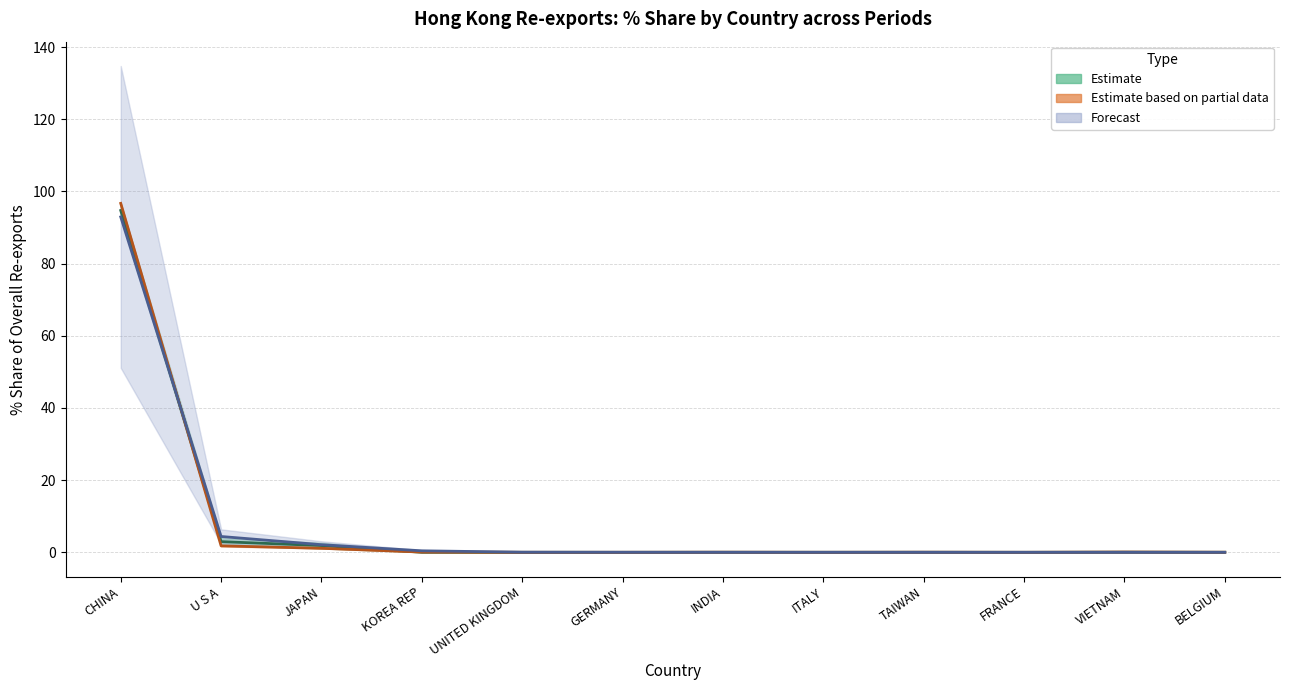

At which category is the sum across all series the highest?

CHINA